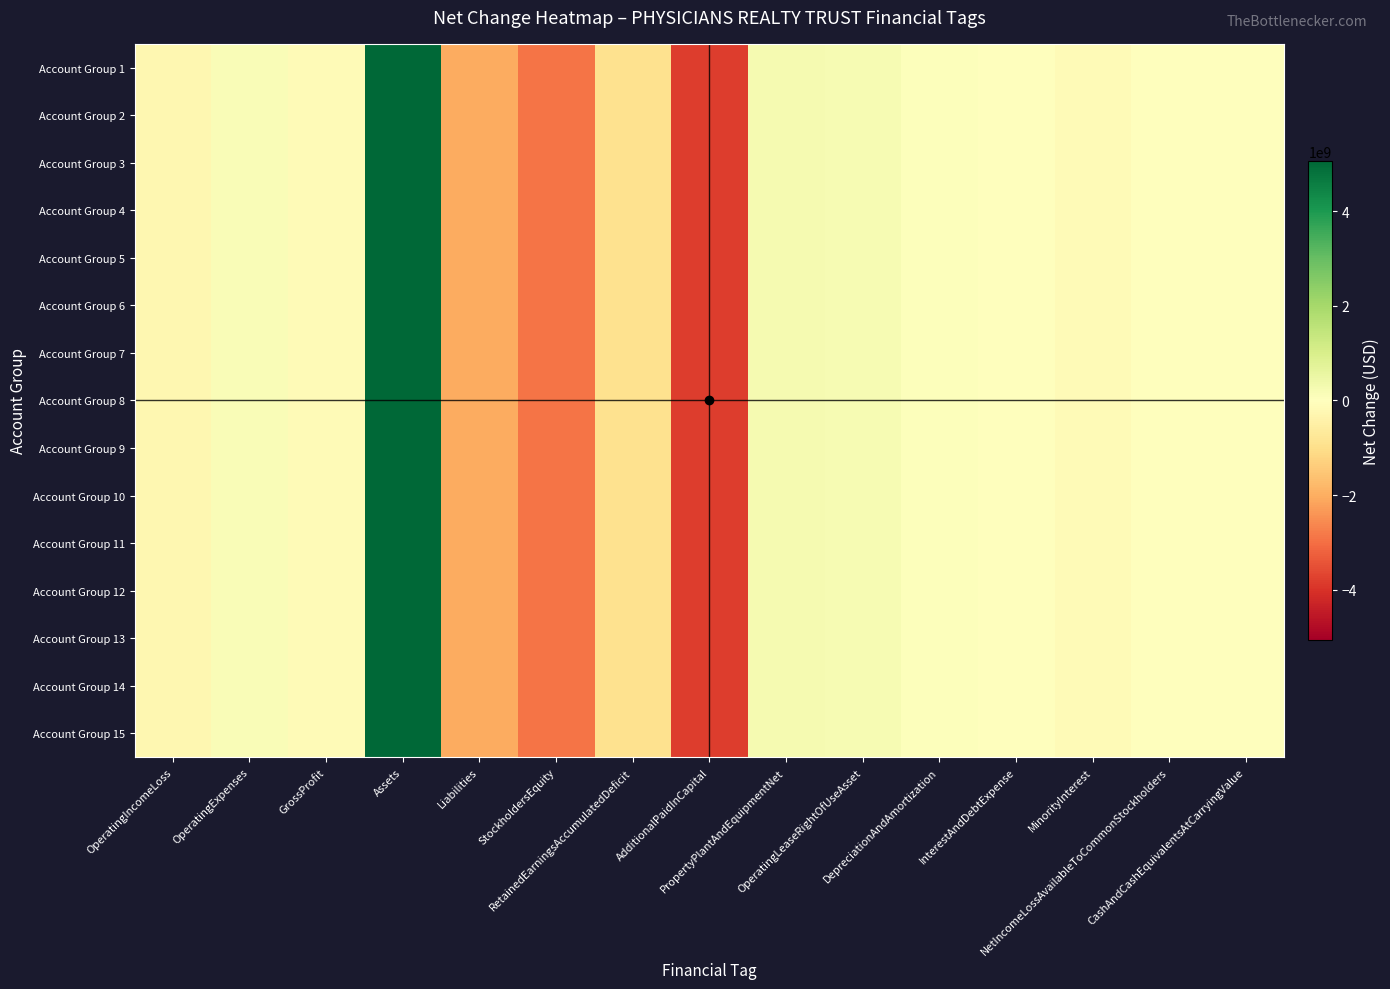

Reading left to right, list all the values displayed in this chart.

Account Group 1: OperatingIncomeLoss=-257768000	OperatingExpenses=123424000	GrossProfit=-134344000	Assets=5061167000	Liabilities=-2039516000	StockholdersEquity=-2890260000	RetainedEarningsAccumulatedDeficit=-926790000	AdditionalPaidInCapital=-3810504000	PropertyPlantAndEquipmentNet=242107000	OperatingLeaseRightOfUseAsset=230254000	DepreciationAndAmortization=47677000	InterestAndDebtExpense=19153000	MinorityInterest=-128198000	NetIncomeLossAvailableToCommonStockholders=-10202000	CashAndCashEquivalentsAtCarryingValue=3364000
Account Group 2: OperatingIncomeLoss=-257768000	OperatingExpenses=123424000	GrossProfit=-134344000	Assets=5061167000	Liabilities=-2039516000	StockholdersEquity=-2890260000	RetainedEarningsAccumulatedDeficit=-926790000	AdditionalPaidInCapital=-3810504000	PropertyPlantAndEquipmentNet=242107000	OperatingLeaseRightOfUseAsset=230254000	DepreciationAndAmortization=47677000	InterestAndDebtExpense=19153000	MinorityInterest=-128198000	NetIncomeLossAvailableToCommonStockholders=-10202000	CashAndCashEquivalentsAtCarryingValue=3364000
Account Group 3: OperatingIncomeLoss=-257768000	OperatingExpenses=123424000	GrossProfit=-134344000	Assets=5061167000	Liabilities=-2039516000	StockholdersEquity=-2890260000	RetainedEarningsAccumulatedDeficit=-926790000	AdditionalPaidInCapital=-3810504000	PropertyPlantAndEquipmentNet=242107000	OperatingLeaseRightOfUseAsset=230254000	DepreciationAndAmortization=47677000	InterestAndDebtExpense=19153000	MinorityInterest=-128198000	NetIncomeLossAvailableToCommonStockholders=-10202000	CashAndCashEquivalentsAtCarryingValue=3364000
Account Group 4: OperatingIncomeLoss=-257768000	OperatingExpenses=123424000	GrossProfit=-134344000	Assets=5061167000	Liabilities=-2039516000	StockholdersEquity=-2890260000	RetainedEarningsAccumulatedDeficit=-926790000	AdditionalPaidInCapital=-3810504000	PropertyPlantAndEquipmentNet=242107000	OperatingLeaseRightOfUseAsset=230254000	DepreciationAndAmortization=47677000	InterestAndDebtExpense=19153000	MinorityInterest=-128198000	NetIncomeLossAvailableToCommonStockholders=-10202000	CashAndCashEquivalentsAtCarryingValue=3364000
Account Group 5: OperatingIncomeLoss=-257768000	OperatingExpenses=123424000	GrossProfit=-134344000	Assets=5061167000	Liabilities=-2039516000	StockholdersEquity=-2890260000	RetainedEarningsAccumulatedDeficit=-926790000	AdditionalPaidInCapital=-3810504000	PropertyPlantAndEquipmentNet=242107000	OperatingLeaseRightOfUseAsset=230254000	DepreciationAndAmortization=47677000	InterestAndDebtExpense=19153000	MinorityInterest=-128198000	NetIncomeLossAvailableToCommonStockholders=-10202000	CashAndCashEquivalentsAtCarryingValue=3364000
Account Group 6: OperatingIncomeLoss=-257768000	OperatingExpenses=123424000	GrossProfit=-134344000	Assets=5061167000	Liabilities=-2039516000	StockholdersEquity=-2890260000	RetainedEarningsAccumulatedDeficit=-926790000	AdditionalPaidInCapital=-3810504000	PropertyPlantAndEquipmentNet=242107000	OperatingLeaseRightOfUseAsset=230254000	DepreciationAndAmortization=47677000	InterestAndDebtExpense=19153000	MinorityInterest=-128198000	NetIncomeLossAvailableToCommonStockholders=-10202000	CashAndCashEquivalentsAtCarryingValue=3364000
Account Group 7: OperatingIncomeLoss=-257768000	OperatingExpenses=123424000	GrossProfit=-134344000	Assets=5061167000	Liabilities=-2039516000	StockholdersEquity=-2890260000	RetainedEarningsAccumulatedDeficit=-926790000	AdditionalPaidInCapital=-3810504000	PropertyPlantAndEquipmentNet=242107000	OperatingLeaseRightOfUseAsset=230254000	DepreciationAndAmortization=47677000	InterestAndDebtExpense=19153000	MinorityInterest=-128198000	NetIncomeLossAvailableToCommonStockholders=-10202000	CashAndCashEquivalentsAtCarryingValue=3364000
Account Group 8: OperatingIncomeLoss=-257768000	OperatingExpenses=123424000	GrossProfit=-134344000	Assets=5061167000	Liabilities=-2039516000	StockholdersEquity=-2890260000	RetainedEarningsAccumulatedDeficit=-926790000	AdditionalPaidInCapital=-3810504000	PropertyPlantAndEquipmentNet=242107000	OperatingLeaseRightOfUseAsset=230254000	DepreciationAndAmortization=47677000	InterestAndDebtExpense=19153000	MinorityInterest=-128198000	NetIncomeLossAvailableToCommonStockholders=-10202000	CashAndCashEquivalentsAtCarryingValue=3364000
Account Group 9: OperatingIncomeLoss=-257768000	OperatingExpenses=123424000	GrossProfit=-134344000	Assets=5061167000	Liabilities=-2039516000	StockholdersEquity=-2890260000	RetainedEarningsAccumulatedDeficit=-926790000	AdditionalPaidInCapital=-3810504000	PropertyPlantAndEquipmentNet=242107000	OperatingLeaseRightOfUseAsset=230254000	DepreciationAndAmortization=47677000	InterestAndDebtExpense=19153000	MinorityInterest=-128198000	NetIncomeLossAvailableToCommonStockholders=-10202000	CashAndCashEquivalentsAtCarryingValue=3364000
Account Group 10: OperatingIncomeLoss=-257768000	OperatingExpenses=123424000	GrossProfit=-134344000	Assets=5061167000	Liabilities=-2039516000	StockholdersEquity=-2890260000	RetainedEarningsAccumulatedDeficit=-926790000	AdditionalPaidInCapital=-3810504000	PropertyPlantAndEquipmentNet=242107000	OperatingLeaseRightOfUseAsset=230254000	DepreciationAndAmortization=47677000	InterestAndDebtExpense=19153000	MinorityInterest=-128198000	NetIncomeLossAvailableToCommonStockholders=-10202000	CashAndCashEquivalentsAtCarryingValue=3364000
Account Group 11: OperatingIncomeLoss=-257768000	OperatingExpenses=123424000	GrossProfit=-134344000	Assets=5061167000	Liabilities=-2039516000	StockholdersEquity=-2890260000	RetainedEarningsAccumulatedDeficit=-926790000	AdditionalPaidInCapital=-3810504000	PropertyPlantAndEquipmentNet=242107000	OperatingLeaseRightOfUseAsset=230254000	DepreciationAndAmortization=47677000	InterestAndDebtExpense=19153000	MinorityInterest=-128198000	NetIncomeLossAvailableToCommonStockholders=-10202000	CashAndCashEquivalentsAtCarryingValue=3364000
Account Group 12: OperatingIncomeLoss=-257768000	OperatingExpenses=123424000	GrossProfit=-134344000	Assets=5061167000	Liabilities=-2039516000	StockholdersEquity=-2890260000	RetainedEarningsAccumulatedDeficit=-926790000	AdditionalPaidInCapital=-3810504000	PropertyPlantAndEquipmentNet=242107000	OperatingLeaseRightOfUseAsset=230254000	DepreciationAndAmortization=47677000	InterestAndDebtExpense=19153000	MinorityInterest=-128198000	NetIncomeLossAvailableToCommonStockholders=-10202000	CashAndCashEquivalentsAtCarryingValue=3364000
Account Group 13: OperatingIncomeLoss=-257768000	OperatingExpenses=123424000	GrossProfit=-134344000	Assets=5061167000	Liabilities=-2039516000	StockholdersEquity=-2890260000	RetainedEarningsAccumulatedDeficit=-926790000	AdditionalPaidInCapital=-3810504000	PropertyPlantAndEquipmentNet=242107000	OperatingLeaseRightOfUseAsset=230254000	DepreciationAndAmortization=47677000	InterestAndDebtExpense=19153000	MinorityInterest=-128198000	NetIncomeLossAvailableToCommonStockholders=-10202000	CashAndCashEquivalentsAtCarryingValue=3364000
Account Group 14: OperatingIncomeLoss=-257768000	OperatingExpenses=123424000	GrossProfit=-134344000	Assets=5061167000	Liabilities=-2039516000	StockholdersEquity=-2890260000	RetainedEarningsAccumulatedDeficit=-926790000	AdditionalPaidInCapital=-3810504000	PropertyPlantAndEquipmentNet=242107000	OperatingLeaseRightOfUseAsset=230254000	DepreciationAndAmortization=47677000	InterestAndDebtExpense=19153000	MinorityInterest=-128198000	NetIncomeLossAvailableToCommonStockholders=-10202000	CashAndCashEquivalentsAtCarryingValue=3364000
Account Group 15: OperatingIncomeLoss=-257768000	OperatingExpenses=123424000	GrossProfit=-134344000	Assets=5061167000	Liabilities=-2039516000	StockholdersEquity=-2890260000	RetainedEarningsAccumulatedDeficit=-926790000	AdditionalPaidInCapital=-3810504000	PropertyPlantAndEquipmentNet=242107000	OperatingLeaseRightOfUseAsset=230254000	DepreciationAndAmortization=47677000	InterestAndDebtExpense=19153000	MinorityInterest=-128198000	NetIncomeLossAvailableToCommonStockholders=-10202000	CashAndCashEquivalentsAtCarryingValue=3364000